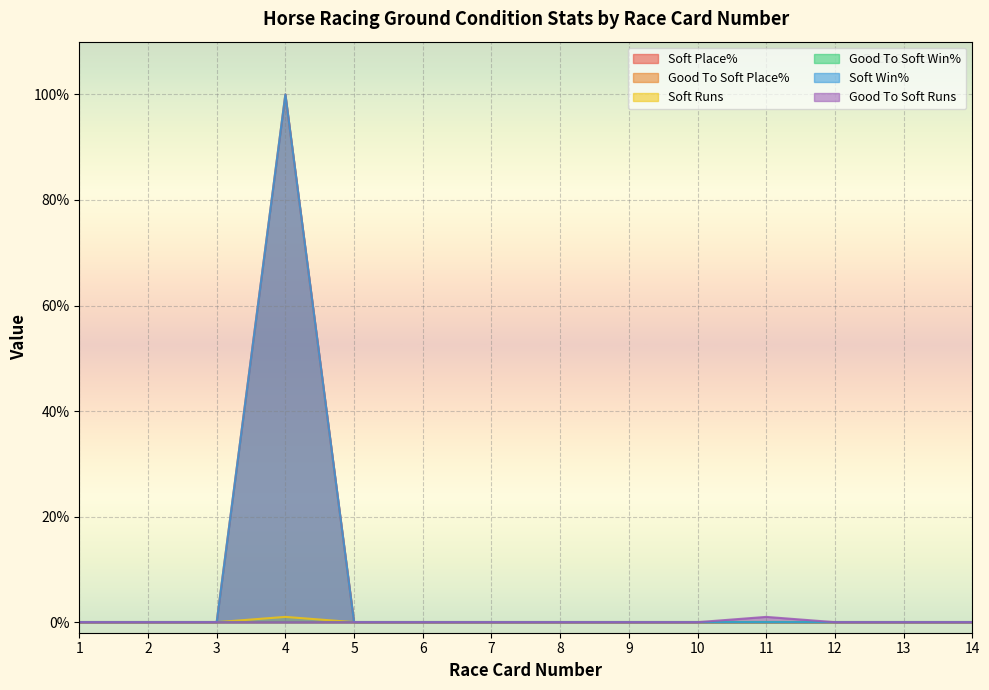

At which label is Soft Place% closest to 50?

1